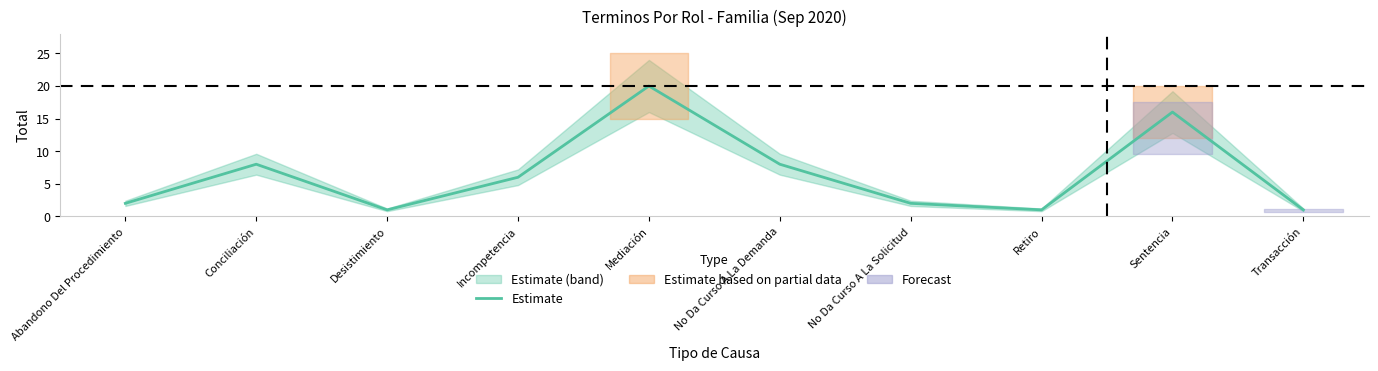

True or false: the data shows 1 at Retiro.

True